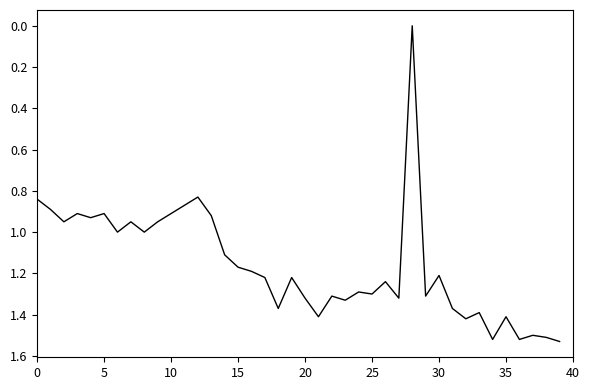

Does the chart display data point markers on the line(s)?

No